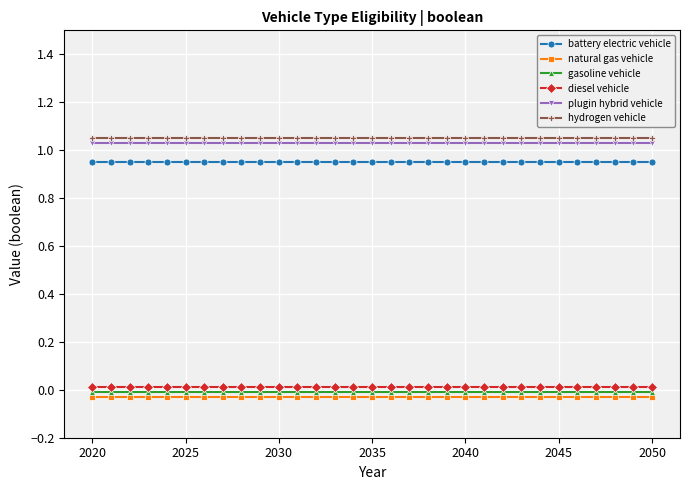

Which series has the largest total across all categories?

hydrogen vehicle